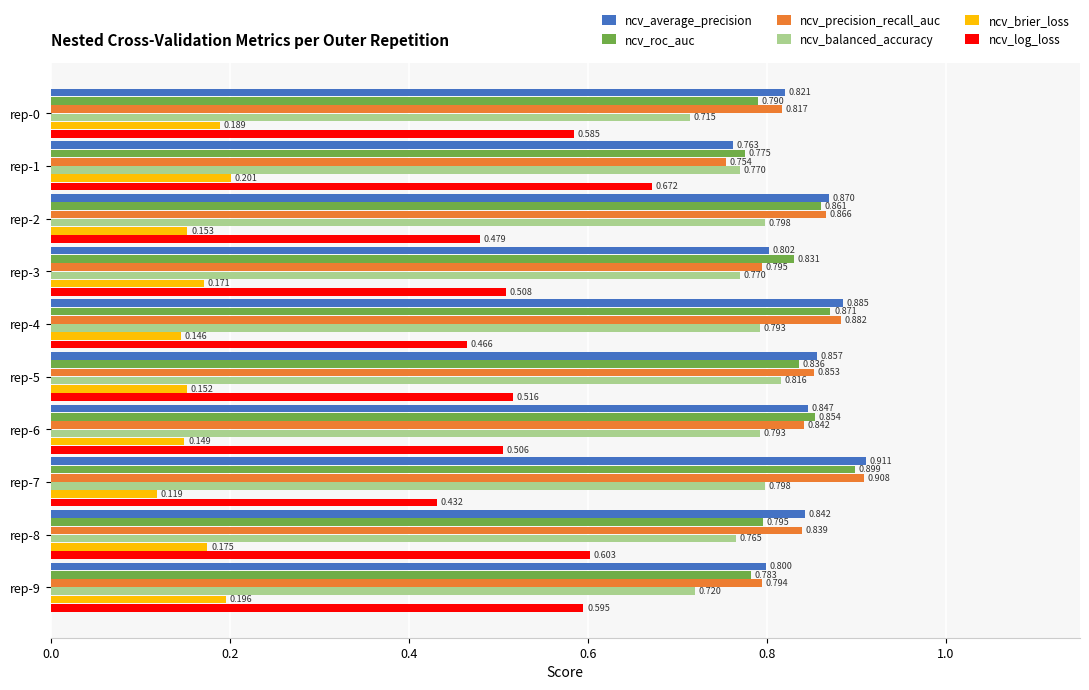

List the labels in order of ncv_roc_auc value, largest first.

rep-7, rep-4, rep-2, rep-6, rep-5, rep-3, rep-8, rep-0, rep-9, rep-1